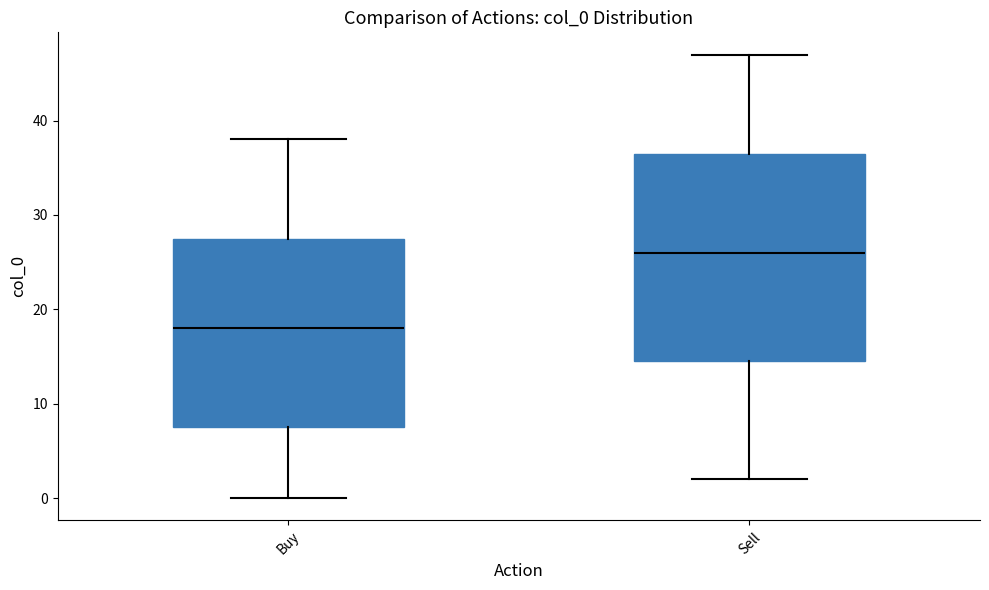

Where does the lower whisker of the box for Sell end on the y-axis? The values are not printed on the chart, so give them approximately, as read against the axis.

2